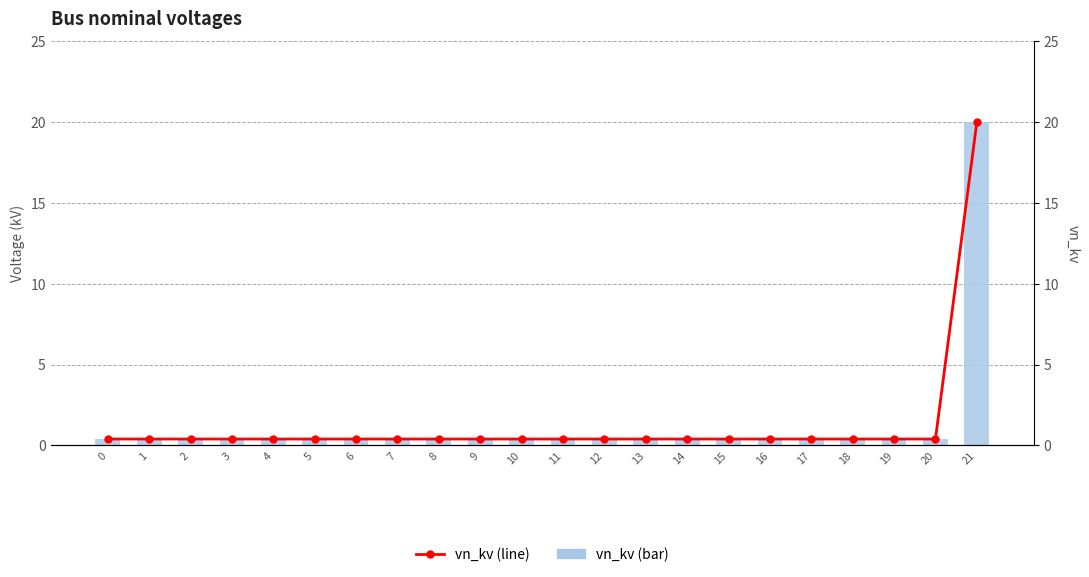

At 2, list the series in order from largest to smallest.

vn_kv (line), vn_kv